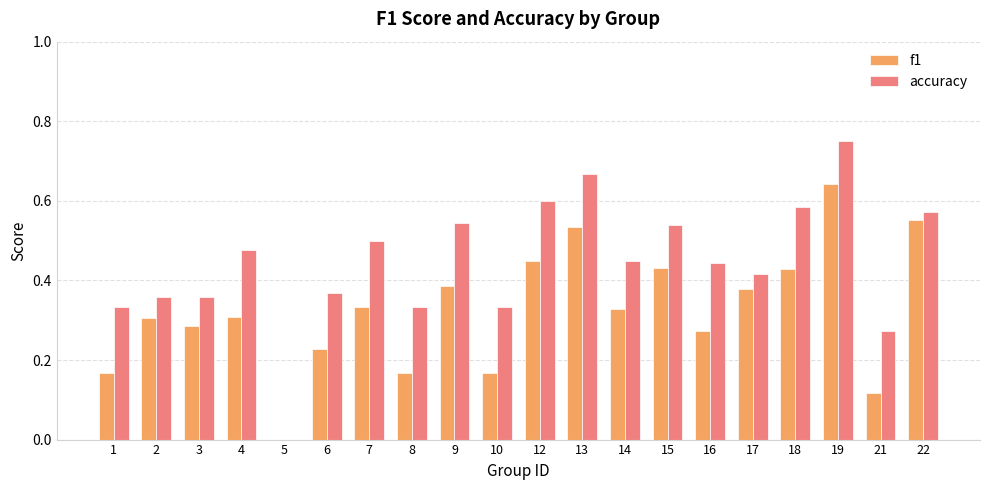

Is the value of f1 at 1 greater than the value of accuracy at 21?

No